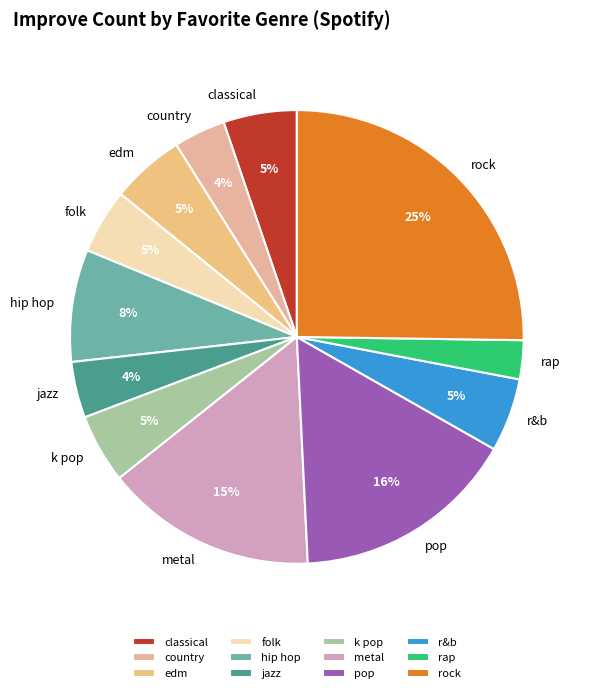

Count the number of slices in the pie.

12